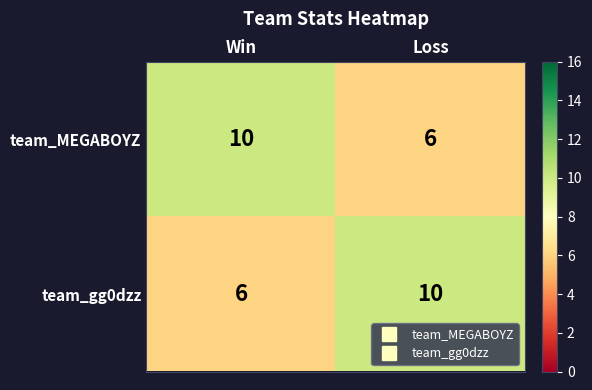

What is the sum of all team_MEGABOYZ values?

16